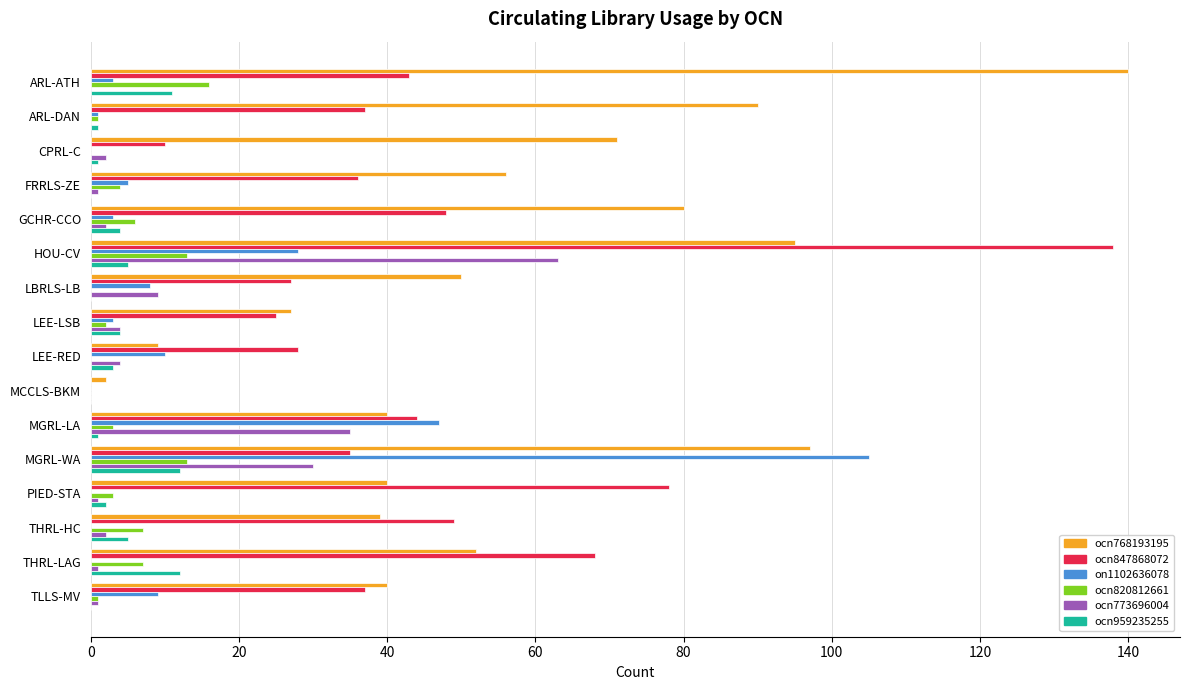

The value of ocn768193195 at LEE-LSB is 45. True or false?

False